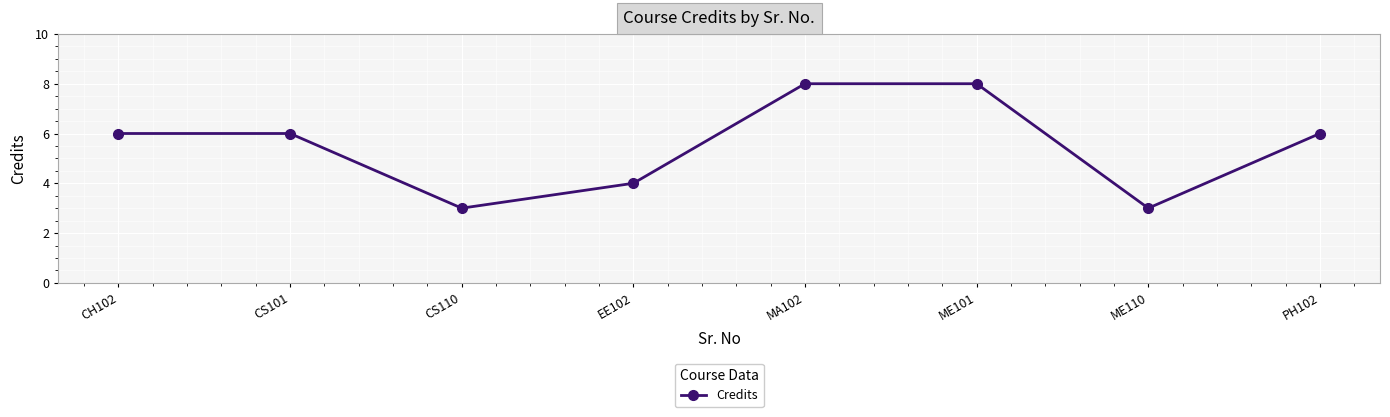

Between EE102 and CS101, which is larger?

CS101